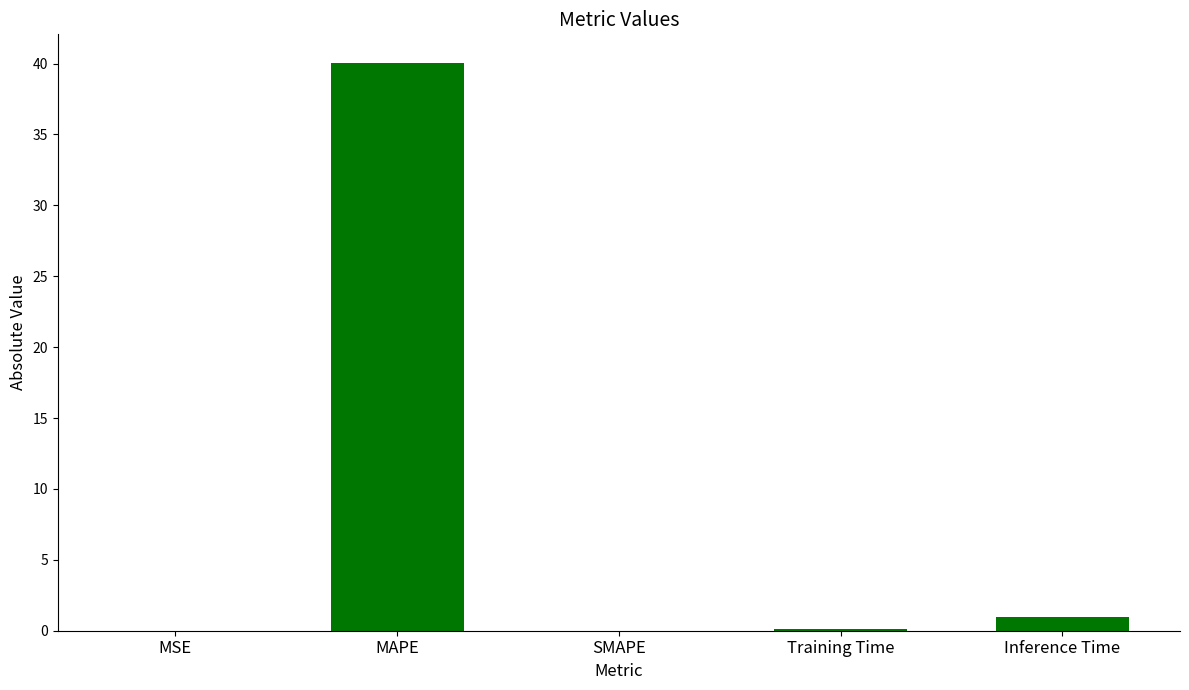

The chart shows a value of 40.1 at MAPE. True or false?

True